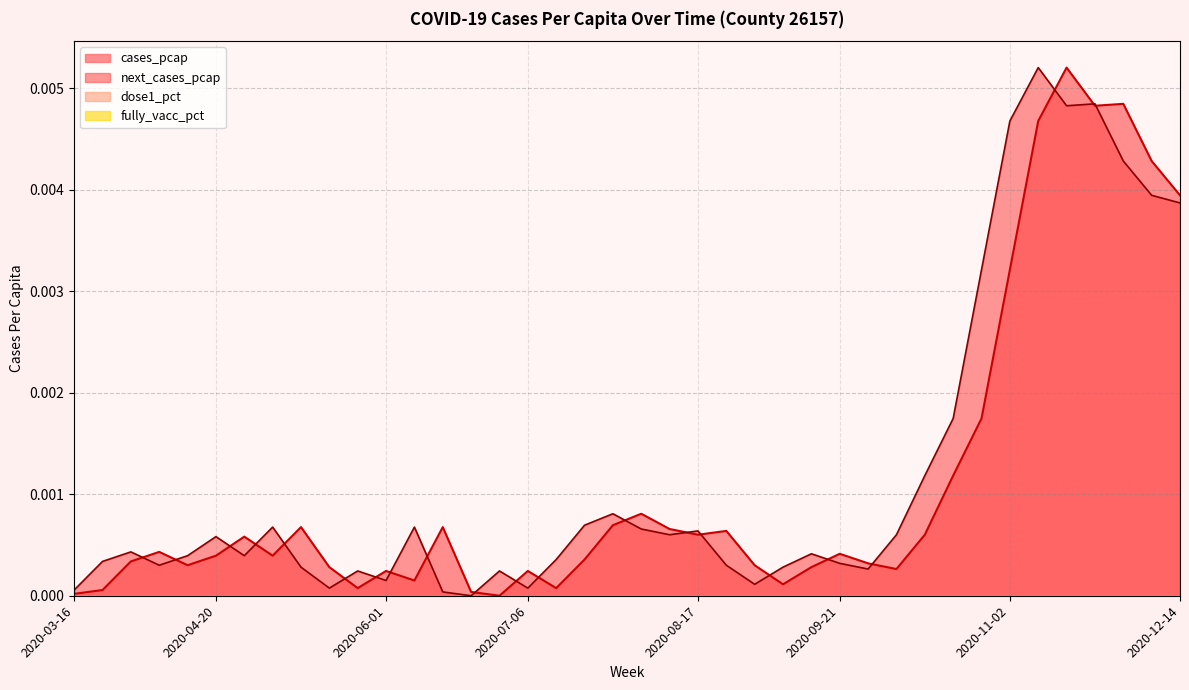

What is the label of the 15th point from the right?

2020-09-07